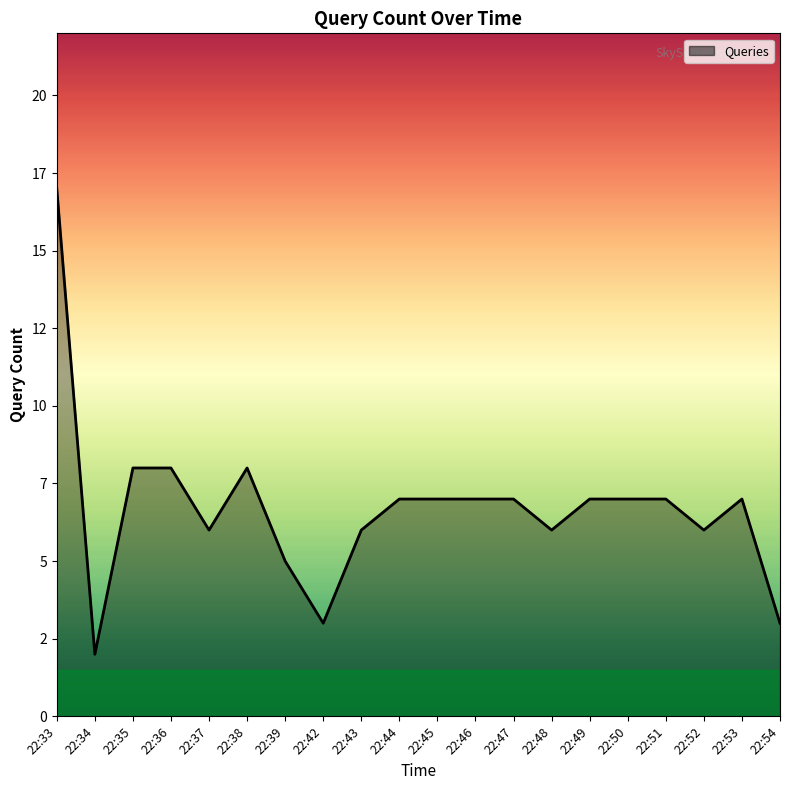

What is the greatest value displayed?

17